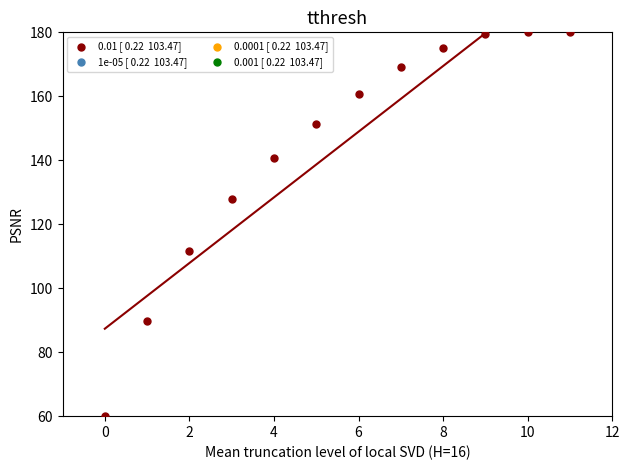

What is the average Y value?

143.8